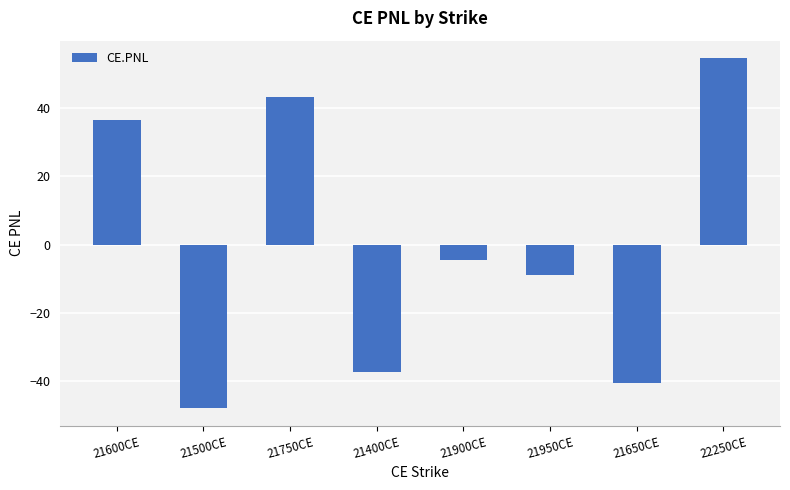

What value does the data have at 21400CE?

-37.4